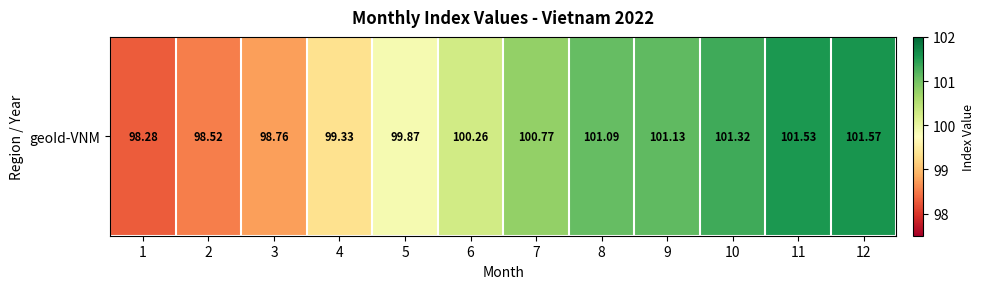

Rank the categories by value from highest to lowest.

12, 11, 10, 9, 8, 7, 6, 5, 4, 3, 2, 1